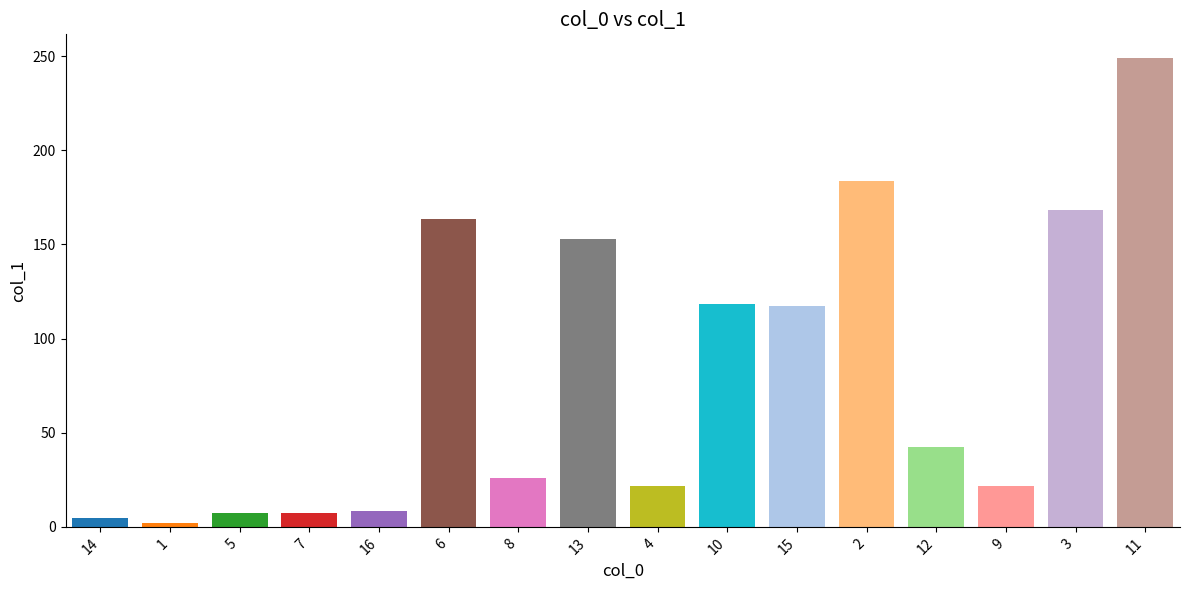

The chart shows a value of 117.5 at 15. True or false?

True